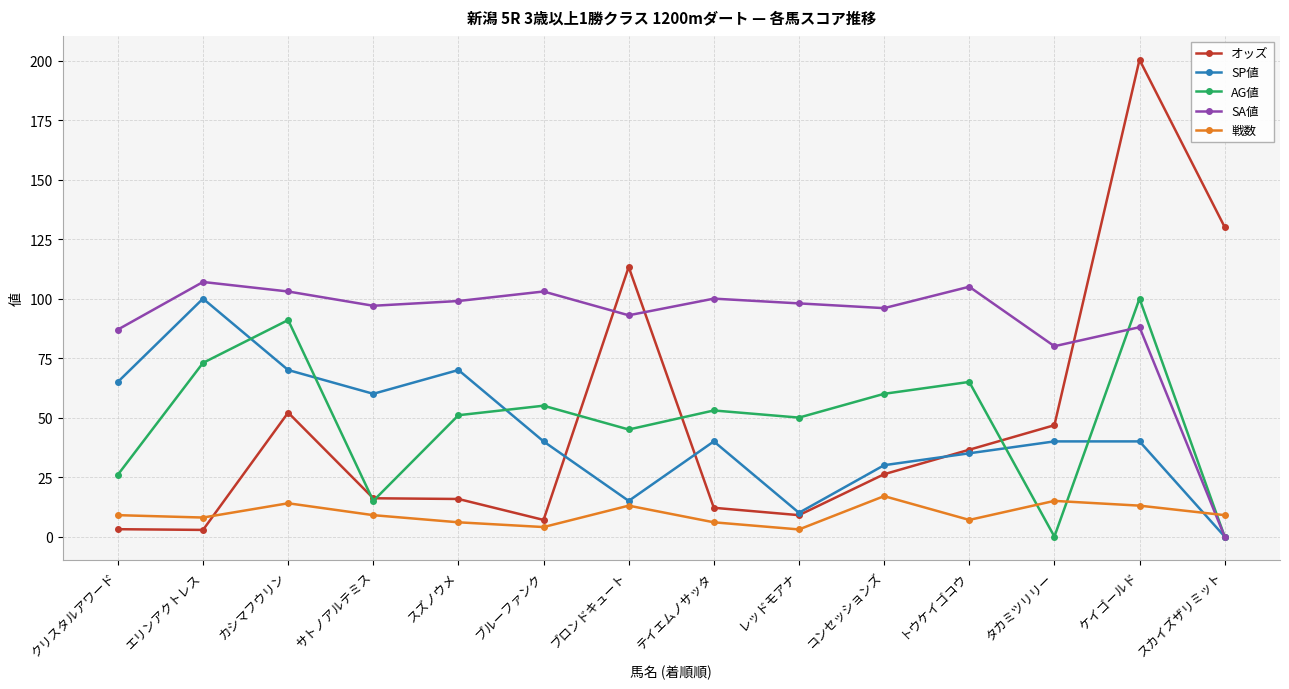

What is the difference between the 戦数 values at コンセッションズ and トウケイゴコウ?

10.0